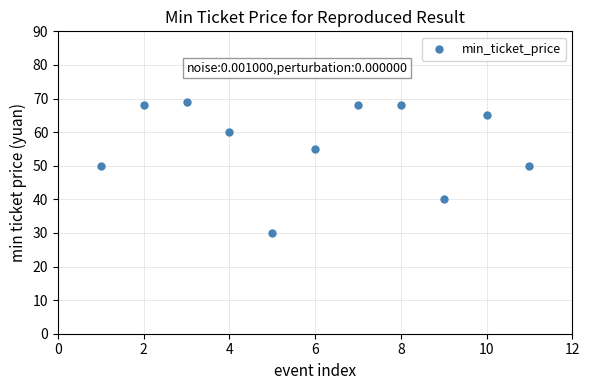

What is the average X value?

6